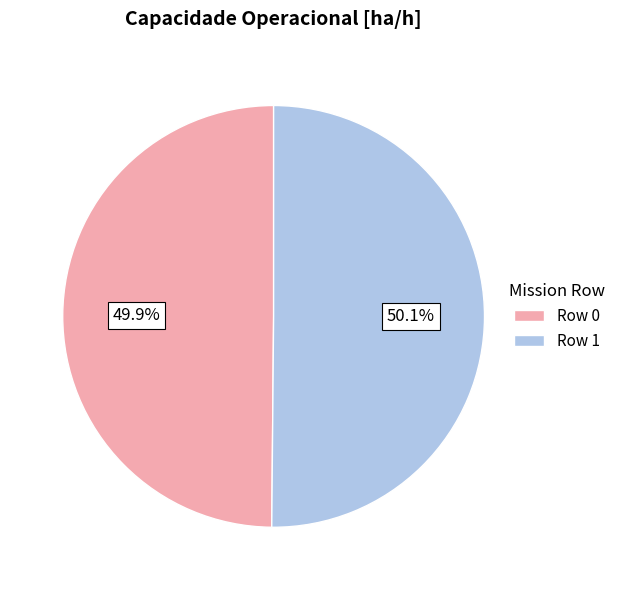

How many segments does this pie chart have?

2